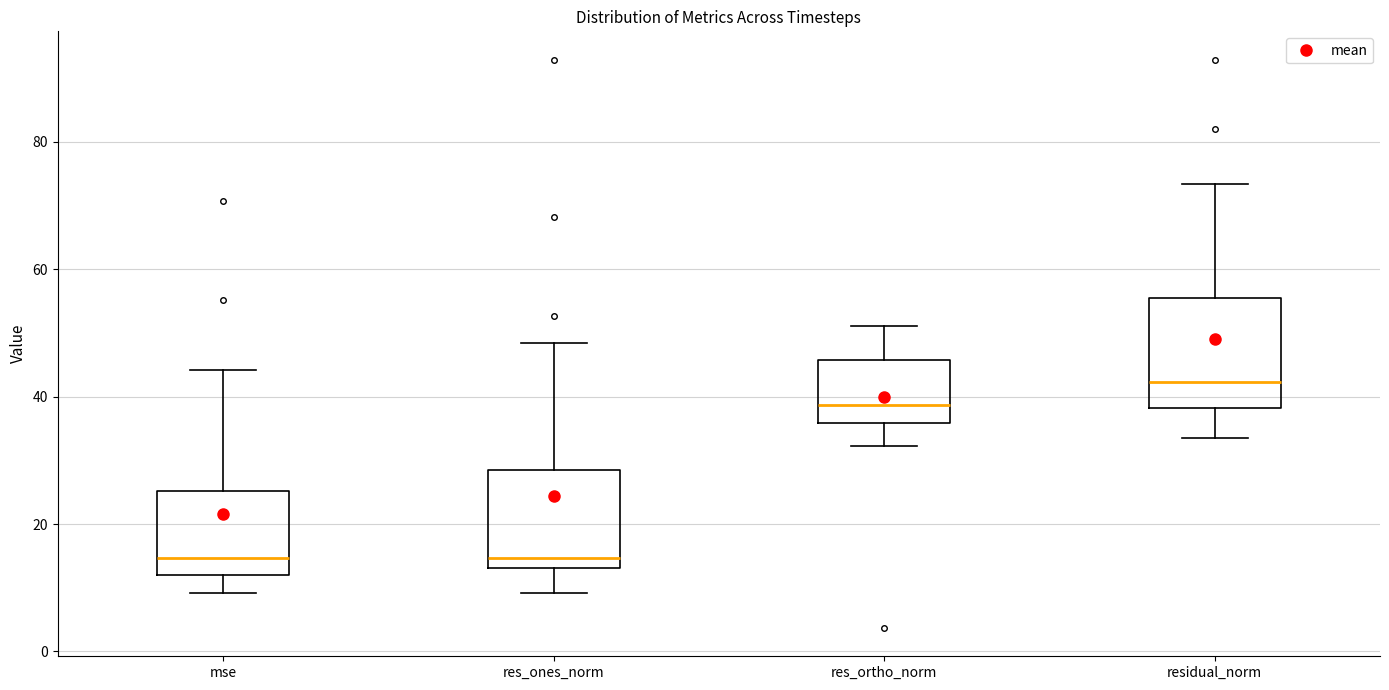

Reading left to right, transcribe this box plot: for each box, give where its median line is, the range the box spans, and where its two whiskers end, as read against the y-axis. The values are not printed on the chart, so give them approximately, as read against the axis.

mse: median 14, box 12 to 26, whiskers 10 to 44
res_ones_norm: median 14 (just above the box's lower edge), box 14 to 28, whiskers 10 to 48
res_ortho_norm: median 38, box 36 to 46, whiskers 32 to 52
residual_norm: median 42, box 38 to 56, whiskers 34 to 74